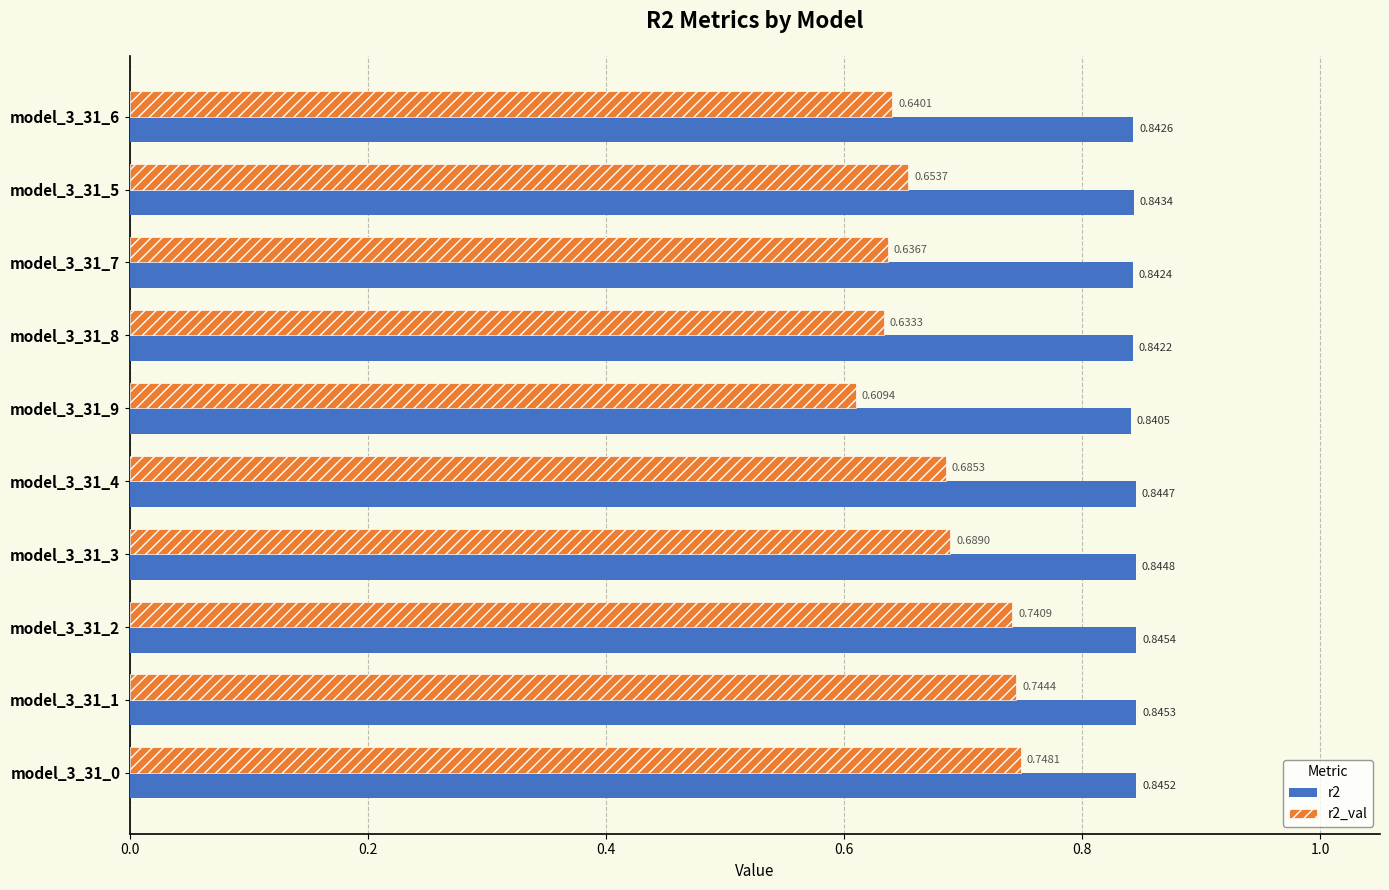

List the series in order of their peak value, highest first.

r2, r2_val